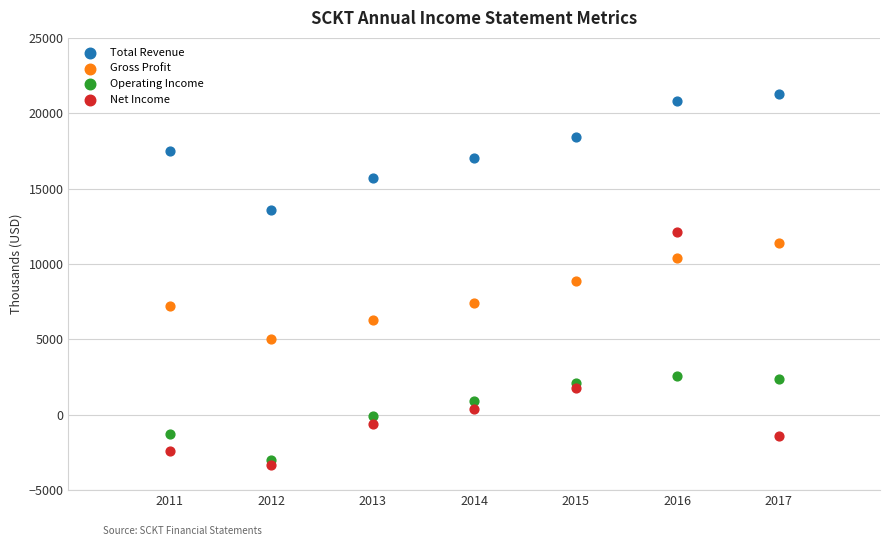

In the Net Income series, what Y value is closest to 4400?

1800